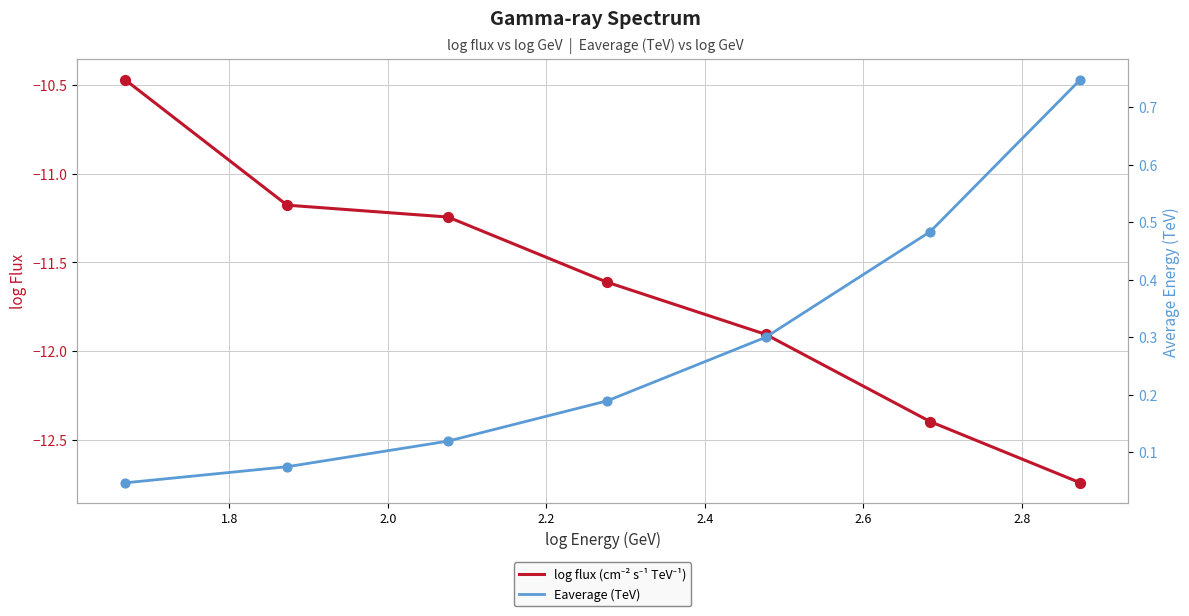

Is the value of Eaverage (TeV) at 2.0 greater than the value of log flux (cm⁻² s⁻¹ TeV⁻¹) at 1.8?

Yes